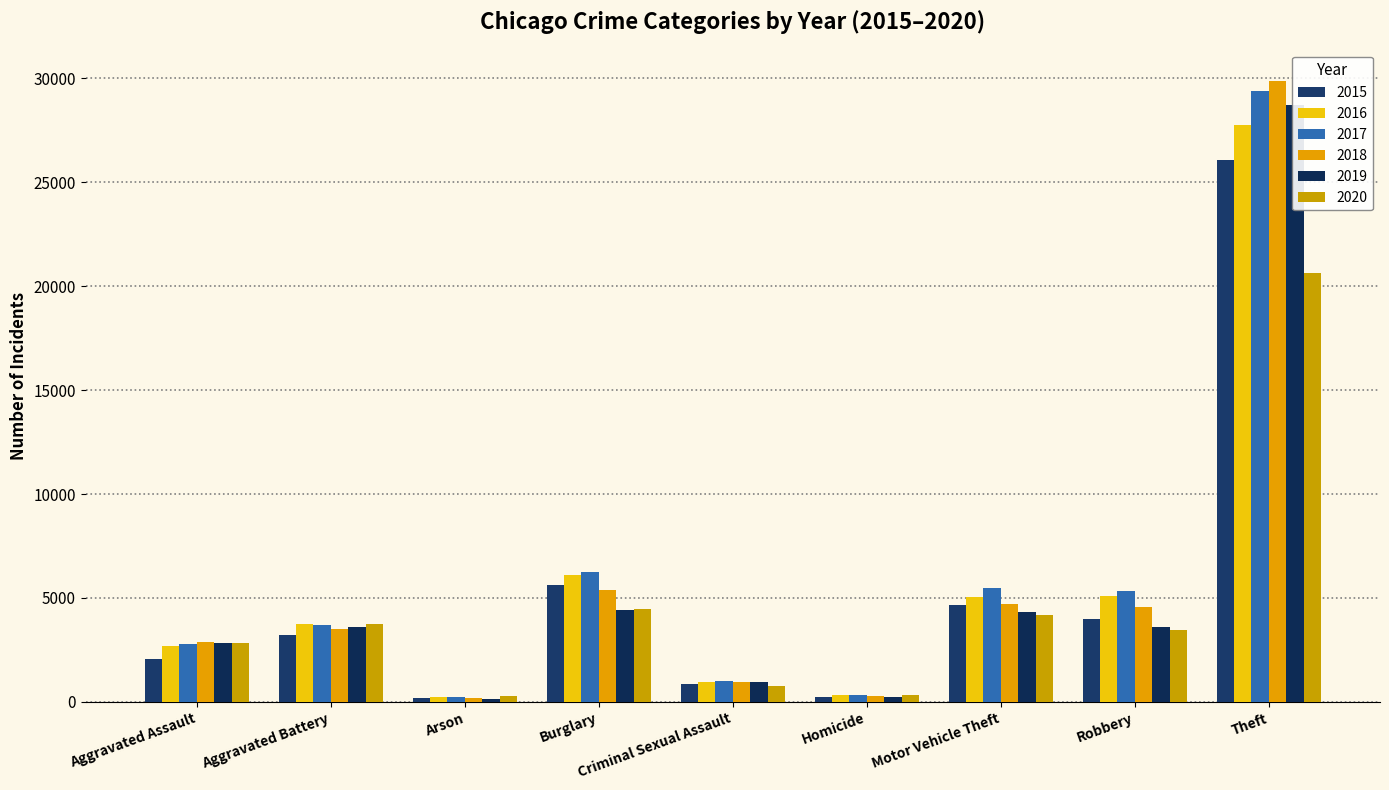

Is it true that 2015 equals 215 at Homicide?

True